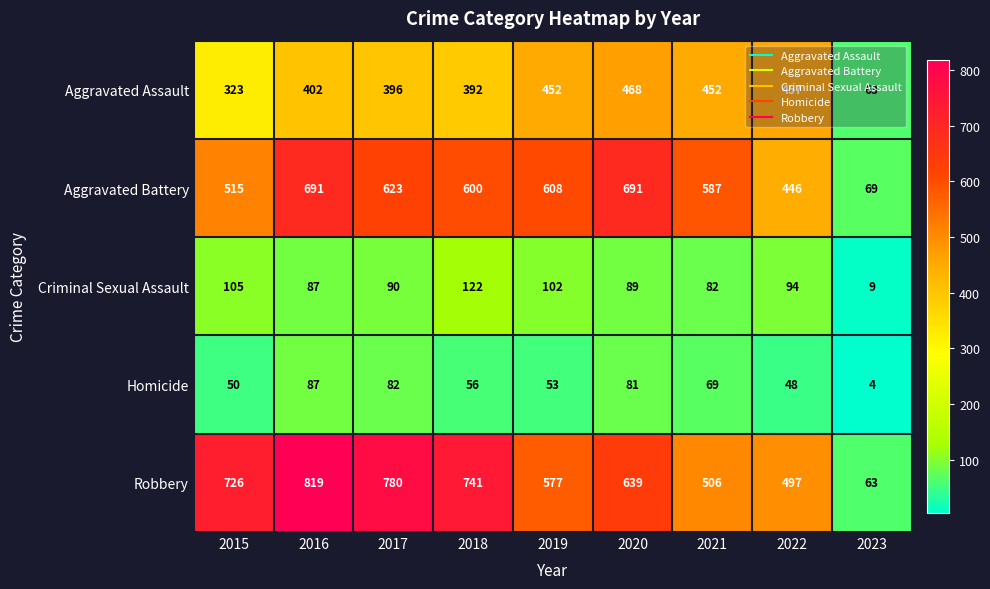

The value of Aggravated Battery at 2019 is 179. True or false?

False